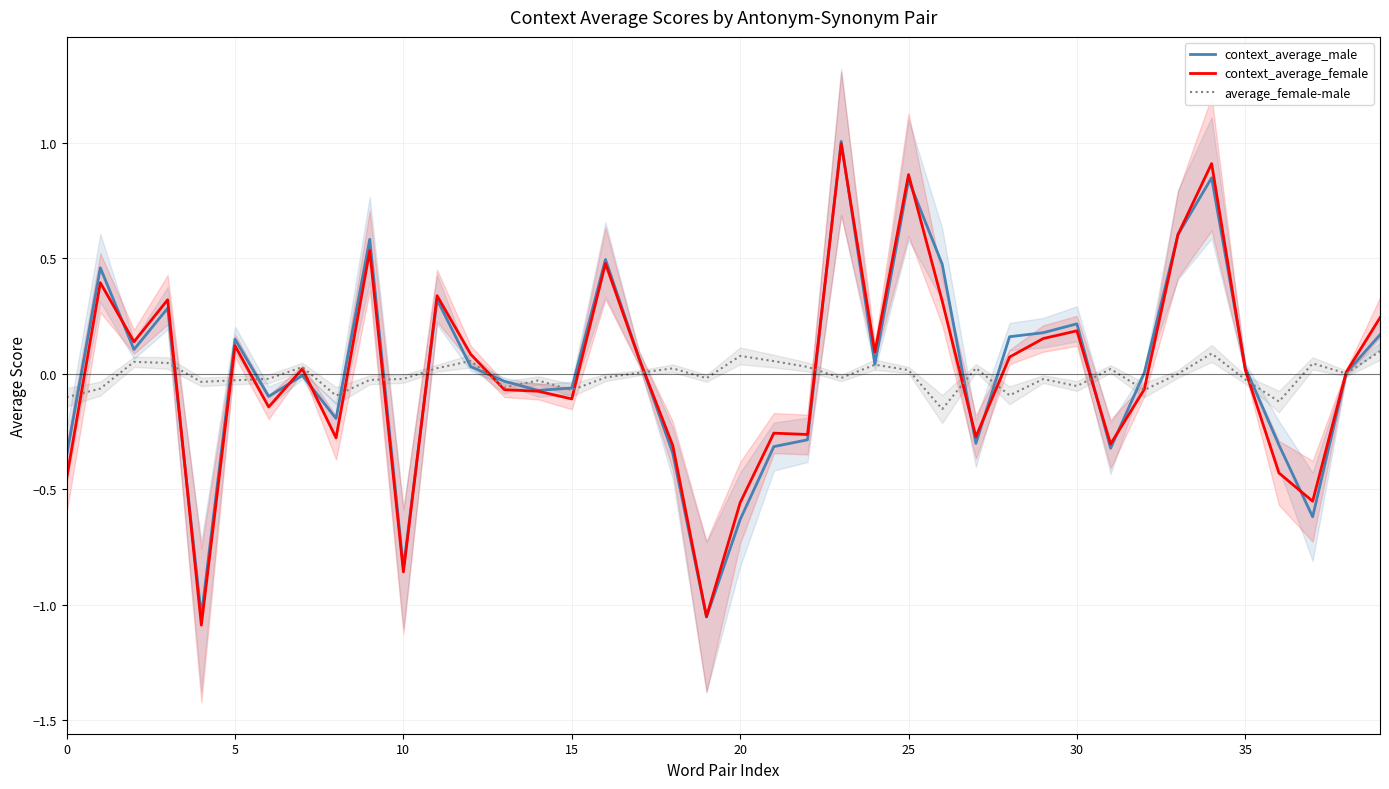

What is the total value across all series at 34?

1.8